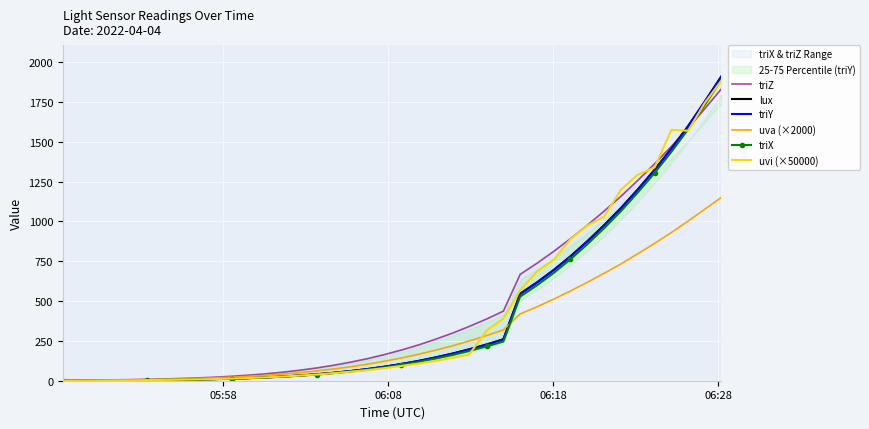

Reading left to right, what are all the values shown in this chart?

triZ: 2.7	3.4	4.3	5.4	6.9	8.7	11.1	14.0	17.7	22.2	27.9	35.0	43.4	53.6	65.8	80.1	96.9	116.3	138.6	163.9	192.6	224.3	259.5	298.1	340.2	388.2	436.9	667.5	736.9	811.8	891.4	975.8	1064.0	1156.7	1257.6	1361.6	1470.9	1585.5	1706.4	1831.5
lux: 1.1	1.4	1.8	2.3	3.0	3.9	4.9	6.3	8.1	10.3	13.2	16.7	21.0	26.2	32.7	40.4	49.6	60.4	73.2	87.9	104.9	124.1	145.7	169.8	196.6	227.6	260.0	545.6	616.5	694.6	780.5	874.7	975.1	1082.2	1200.5	1323.7	1456.3	1598.2	1750.4	1910.5
triY: 1.1	1.4	1.8	2.3	3.0	3.9	4.9	6.3	8.1	10.3	13.2	16.7	21.0	26.2	32.7	40.4	49.6	60.4	73.2	87.9	104.9	124.1	145.7	169.8	196.6	227.6	260.0	545.6	616.5	694.6	780.5	874.7	975.1	1082.2	1200.5	1323.7	1456.3	1598.2	1750.4	1910.5
uva (×2000): 1.9	2.5	3.3	4.3	5.5	7.0	9.0	11.3	14.3	17.8	22.2	27.5	34.0	41.6	50.6	61.3	73.6	87.8	104.0	122.2	142.9	165.7	191.0	218.7	248.9	284.0	319.3	419.3	463.7	511.9	563.4	617.3	673.7	732.4	797.3	861.7	930.2	1002.1	1076.0	1150.8
triX: 1.1	1.4	1.8	2.3	2.9	3.8	4.9	6.2	7.9	10.1	12.8	16.2	20.4	25.5	31.6	39.0	47.8	58.1	70.1	84.1	100.1	118.2	138.6	161.3	186.5	215.8	246.2	528.3	598.8	676.6	762.4	856.3	956.7	1063.7	1181.7	1304.4	1436.5	1578.4	1730.0	1889.4
uvi (×50000): 0.9	1.2	1.7	2.2	2.9	3.8	5.1	6.5	8.5	10.5	13.6	17.1	21.1	26.0	32.3	38.7	47.2	56.6	67.0	78.9	92.6	107.8	123.8	143.3	163.6	316.1	391.0	567.5	685.4	758.9	888.2	973.7	1029.6	1197.4	1293.3	1338.7	1574.2	1568.9	1742.9	1883.1